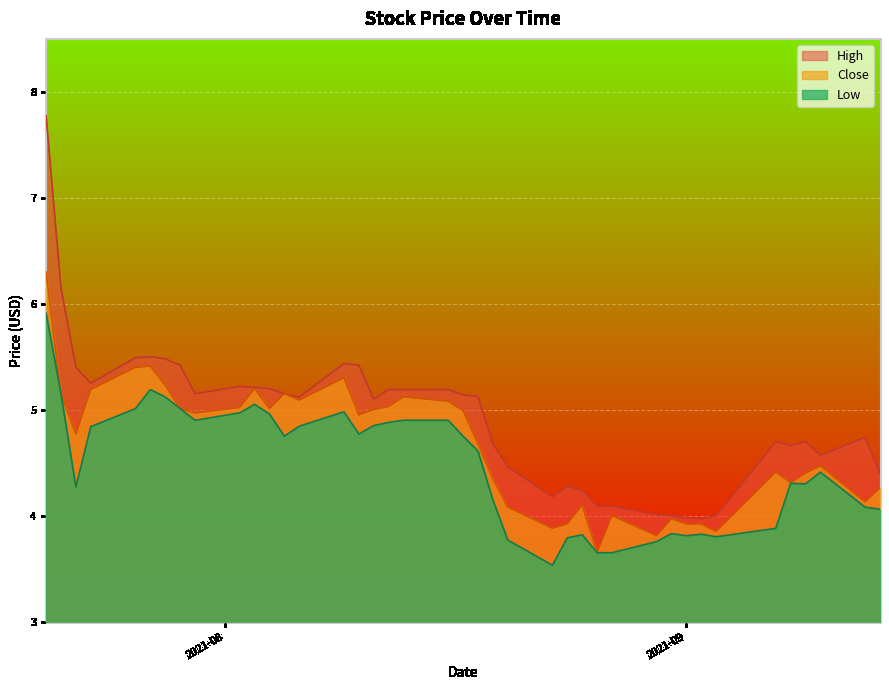

What is the smallest value displayed?

3.5